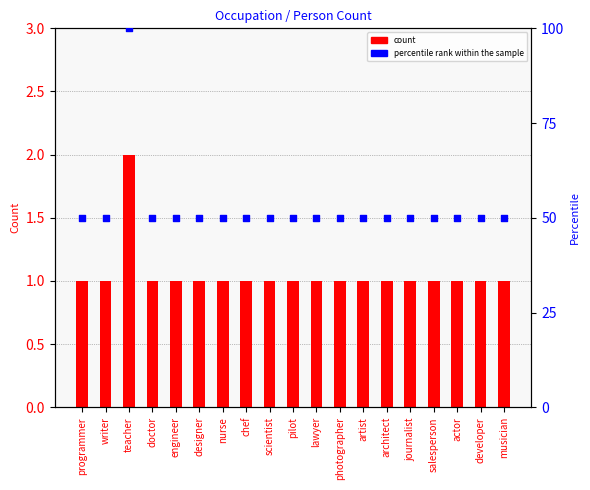

What are all the series names shown in the legend?

count, percentile rank within the sample